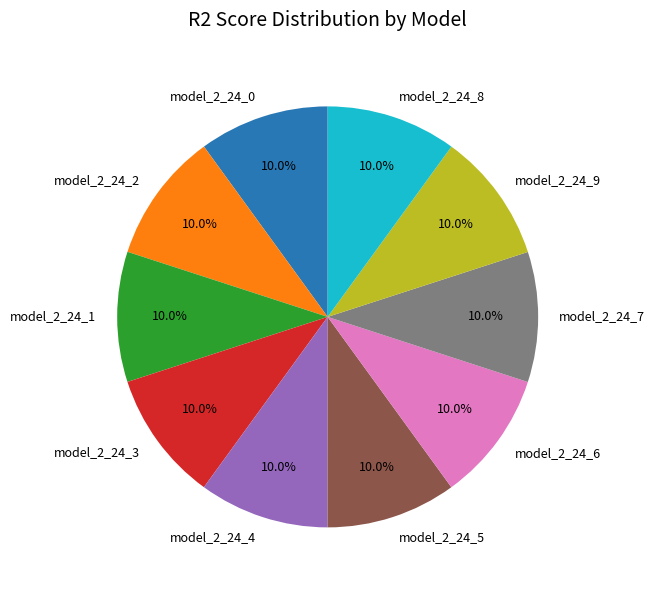

How many segments does this pie chart have?

10